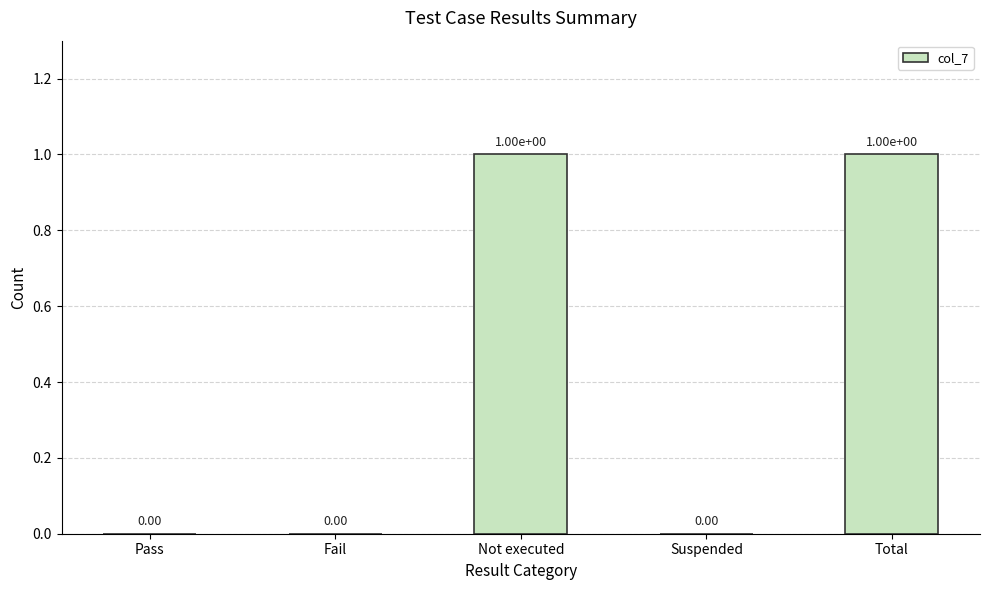

What is the change in value from Pass to Total?

+1